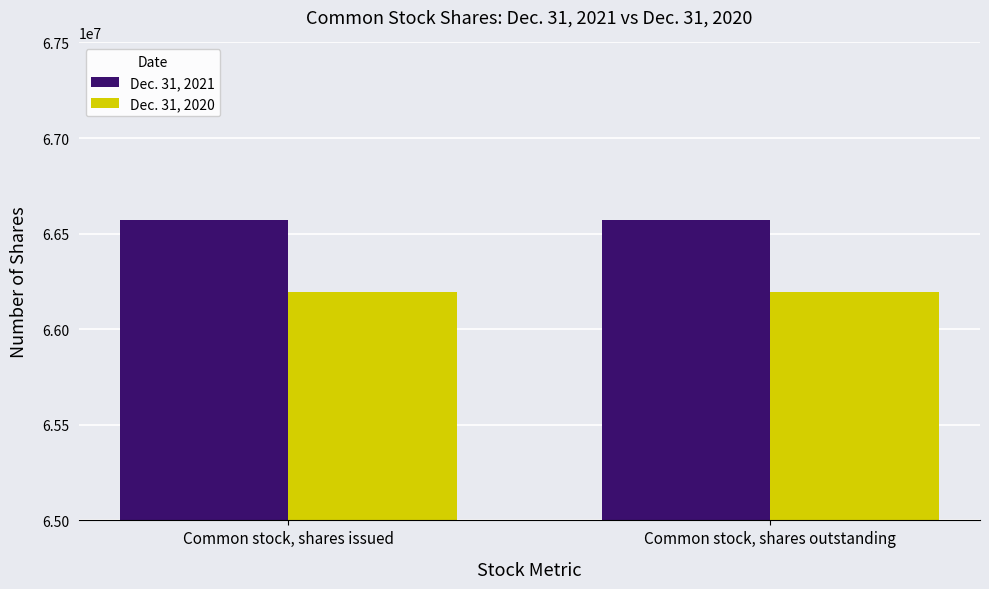

At Common stock, shares issued, list the series in order from smallest to largest.

Dec. 31, 2020, Dec. 31, 2021